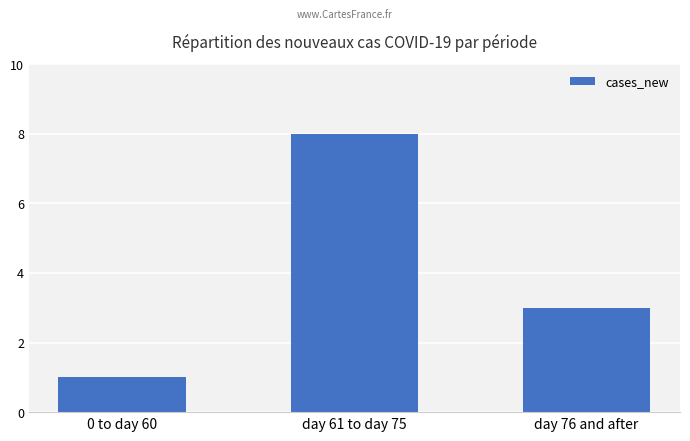

What is the label of the 2nd bar from the right?

day 61 to day 75